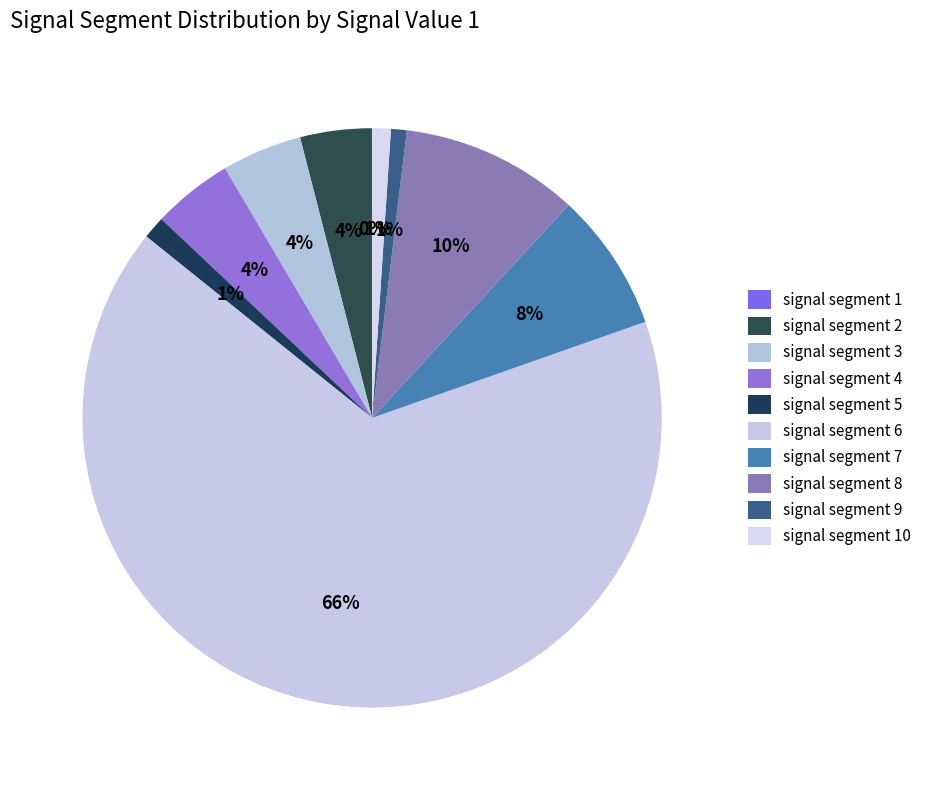

What percentage do signal segment 2 and signal segment 3 together represent?

8.5%